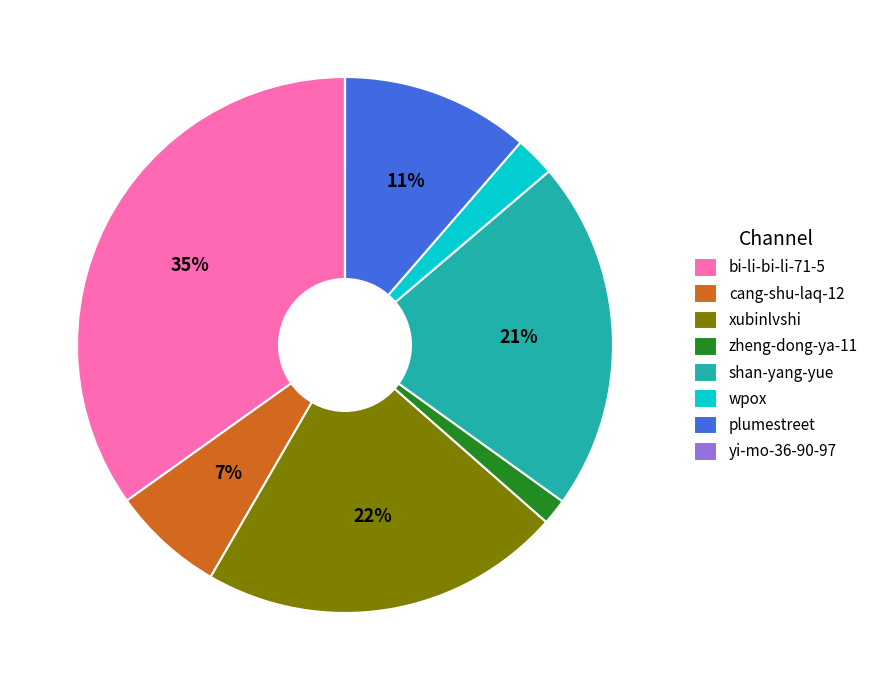

Is it true that bi-li-bi-li-71-5 is 35% of the pie?

True